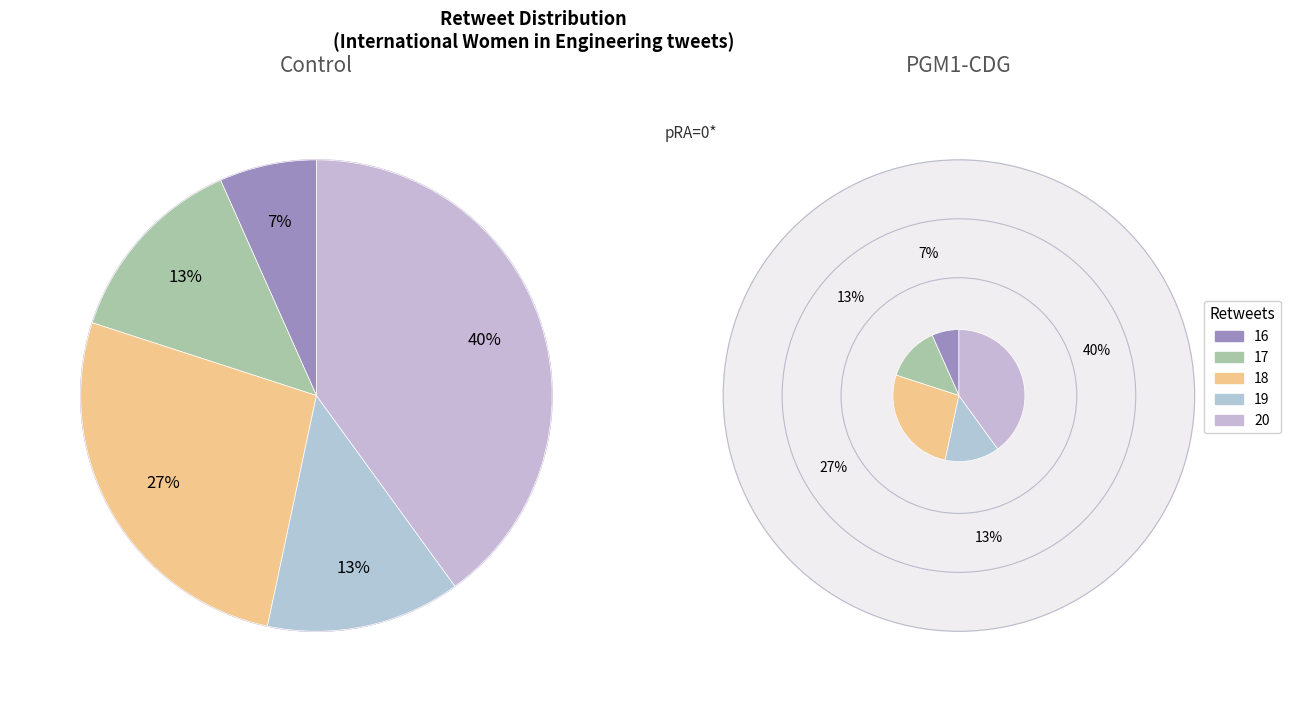

Does 5 represent more than half of the total?

No